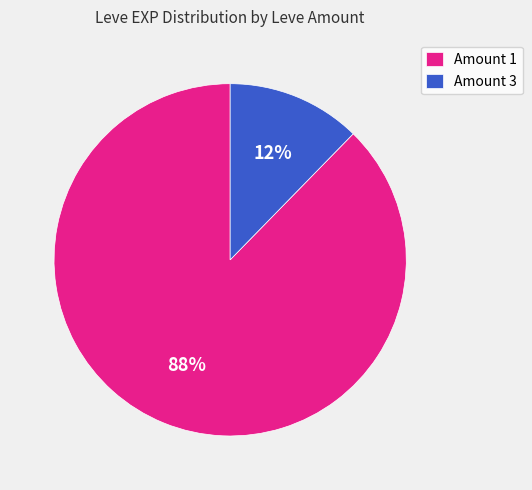

To the nearest percent, what percentage of the pie is Amount 1?

88%